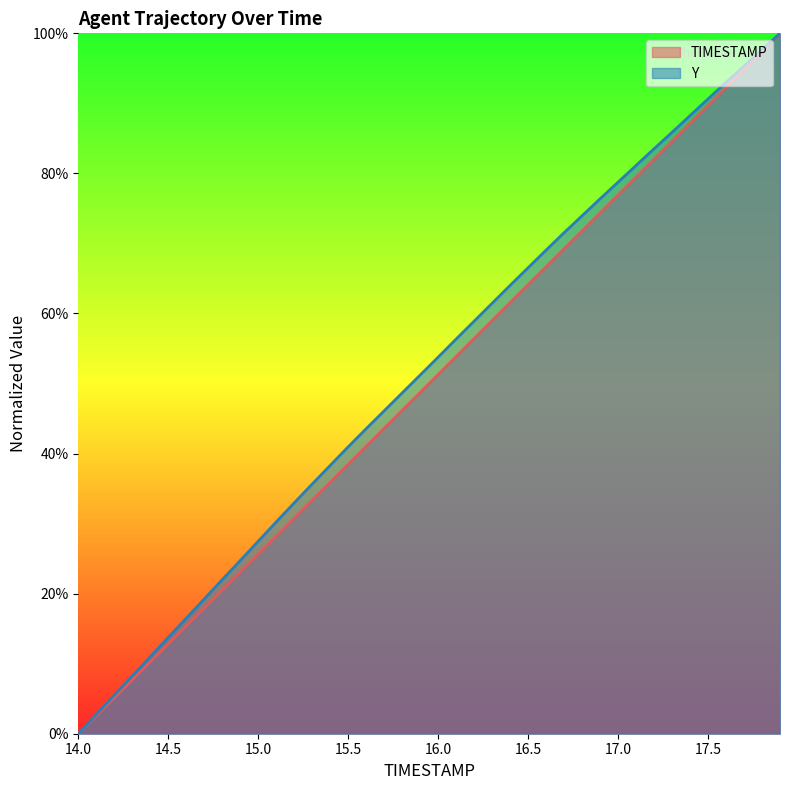

Rank the series by their average value, from lowest to highest.

TIMESTAMP, Y